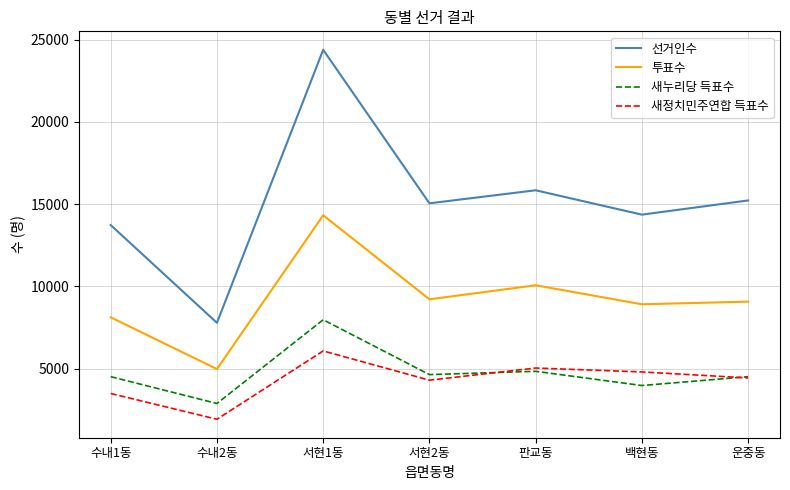

What is the average value of the 선거인수 series?

15194